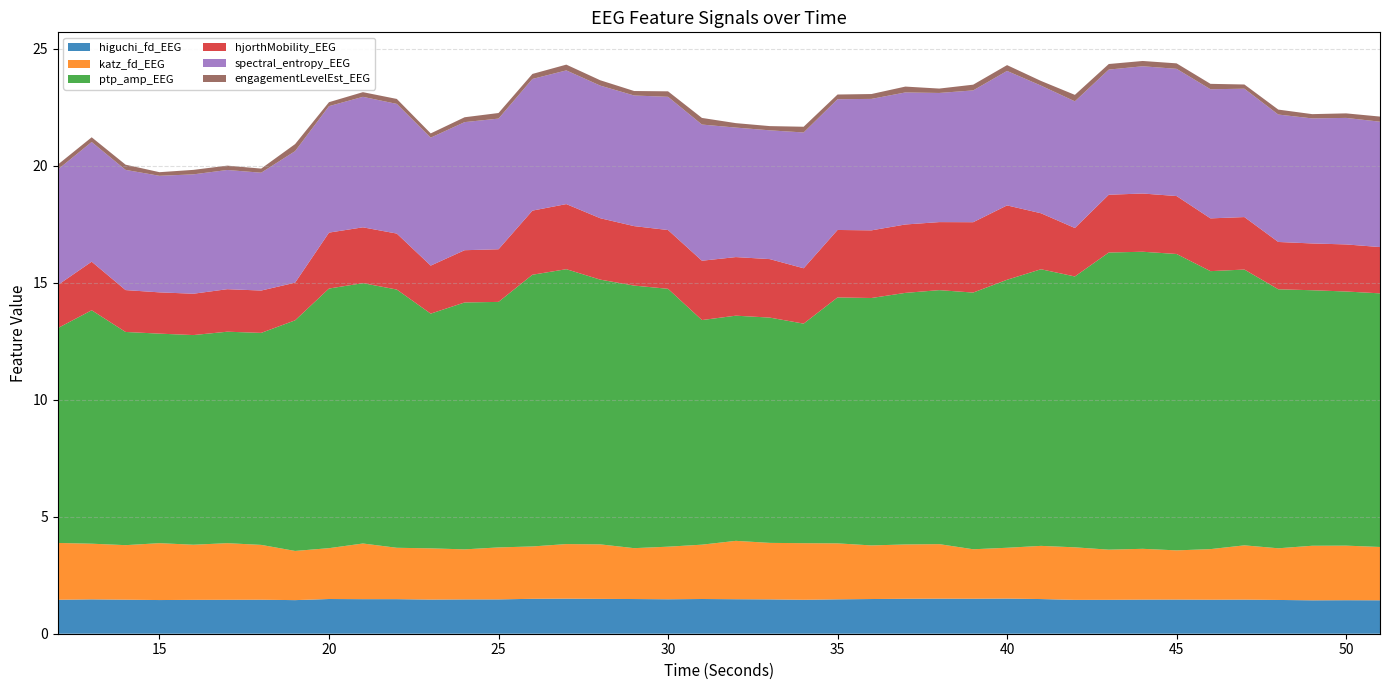

Reading left to right, transcribe all the data shown in this chart.

higuchi_fd_EEG: 12=1.5	13=1.5	14=1.5	15=1.4	16=1.4	17=1.5	18=1.5	19=1.4	20=1.5	21=1.5	22=1.5	23=1.5	24=1.5	25=1.5	26=1.5	27=1.5	28=1.5	29=1.5	30=1.5	31=1.5	32=1.5	33=1.5	34=1.5	35=1.5	36=1.5	37=1.5	38=1.5	39=1.5	40=1.5	41=1.5	42=1.4	43=1.4	44=1.5	45=1.5	46=1.5	47=1.5	48=1.4	49=1.4	50=1.4	51=1.4
katz_fd_EEG: 12=2.4	13=2.4	14=2.3	15=2.4	16=2.4	17=2.4	18=2.3	19=2.1	20=2.2	21=2.4	22=2.2	23=2.2	24=2.1	25=2.2	26=2.2	27=2.3	28=2.3	29=2.2	30=2.2	31=2.3	32=2.5	33=2.4	34=2.4	35=2.4	36=2.3	37=2.3	38=2.3	39=2.1	40=2.2	41=2.3	42=2.2	43=2.1	44=2.2	45=2.1	46=2.2	47=2.3	48=2.2	49=2.3	50=2.3	51=2.3
ptp_amp_EEG: 12=9.2	13=10.0	14=9.1	15=9.0	16=9.0	17=9.0	18=9.1	19=9.9	20=11.1	21=11.1	22=11.0	23=10.0	24=10.6	25=10.5	26=11.6	27=11.8	28=11.3	29=11.2	30=11.0	31=9.6	32=9.6	33=9.6	34=9.4	35=10.5	36=10.6	37=10.8	38=10.9	39=11.0	40=11.5	41=11.8	42=11.6	43=12.7	44=12.7	45=12.7	46=11.9	47=11.8	48=11.1	49=10.9	50=10.9	51=10.8
hjorthMobility_EEG: 12=1.8	13=2.1	14=1.8	15=1.8	16=1.8	17=1.8	18=1.8	19=1.6	20=2.4	21=2.4	22=2.4	23=2.1	24=2.2	25=2.3	26=2.7	27=2.8	28=2.6	29=2.5	30=2.5	31=2.5	32=2.5	33=2.5	34=2.4	35=2.9	36=2.9	37=2.9	38=2.9	39=3.0	40=3.2	41=2.4	42=2.1	43=2.5	44=2.5	45=2.5	46=2.3	47=2.2	48=2.0	49=2.0	50=2.0	51=2.0
spectral_entropy_EEG: 12=4.9	13=5.1	14=5.1	15=5.0	16=5.1	17=5.1	18=5.0	19=5.6	20=5.4	21=5.6	22=5.5	23=5.5	24=5.5	25=5.6	26=5.6	27=5.7	28=5.7	29=5.6	30=5.7	31=5.8	32=5.5	33=5.5	34=5.8	35=5.6	36=5.6	37=5.6	38=5.5	39=5.6	40=5.7	41=5.5	42=5.4	43=5.3	44=5.4	45=5.4	46=5.5	47=5.5	48=5.4	49=5.3	50=5.4	51=5.4
engagementLevelEst_EEG: 12=0.2	13=0.2	14=0.2	15=0.2	16=0.2	17=0.2	18=0.2	19=0.3	20=0.2	21=0.2	22=0.2	23=0.2	24=0.2	25=0.2	26=0.2	27=0.2	28=0.2	29=0.2	30=0.2	31=0.3	32=0.2	33=0.2	34=0.2	35=0.2	36=0.2	37=0.3	38=0.2	39=0.2	40=0.2	41=0.2	42=0.3	43=0.2	44=0.2	45=0.2	46=0.2	47=0.2	48=0.2	49=0.2	50=0.2	51=0.2